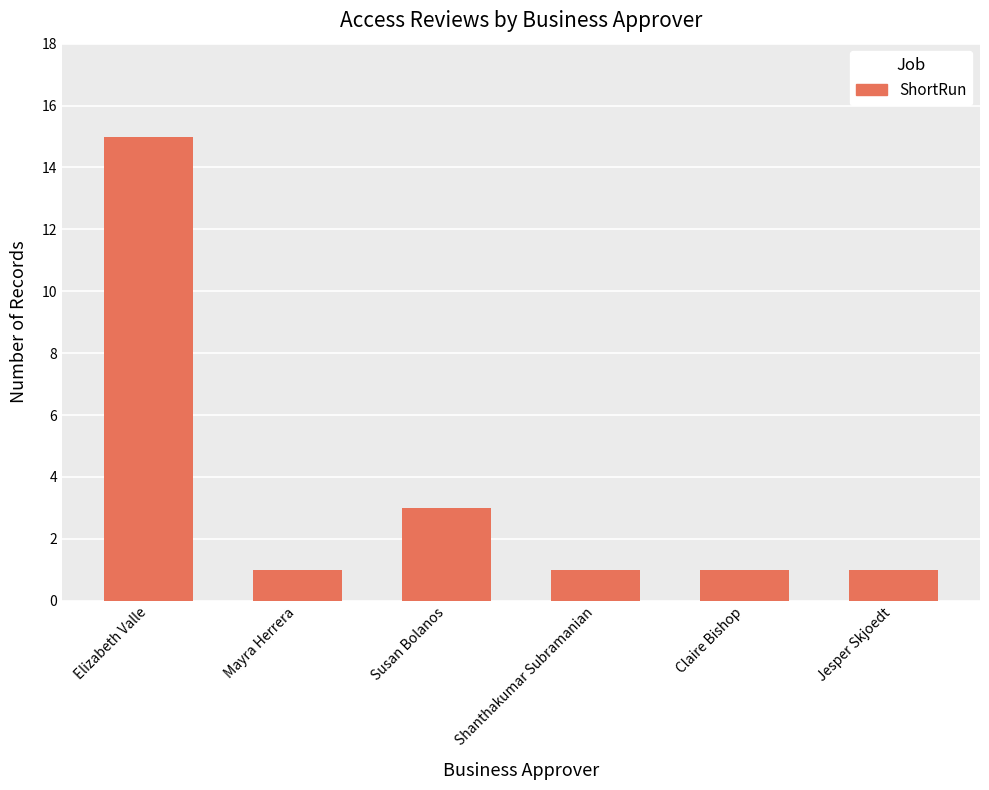

What is the greatest value displayed?

15